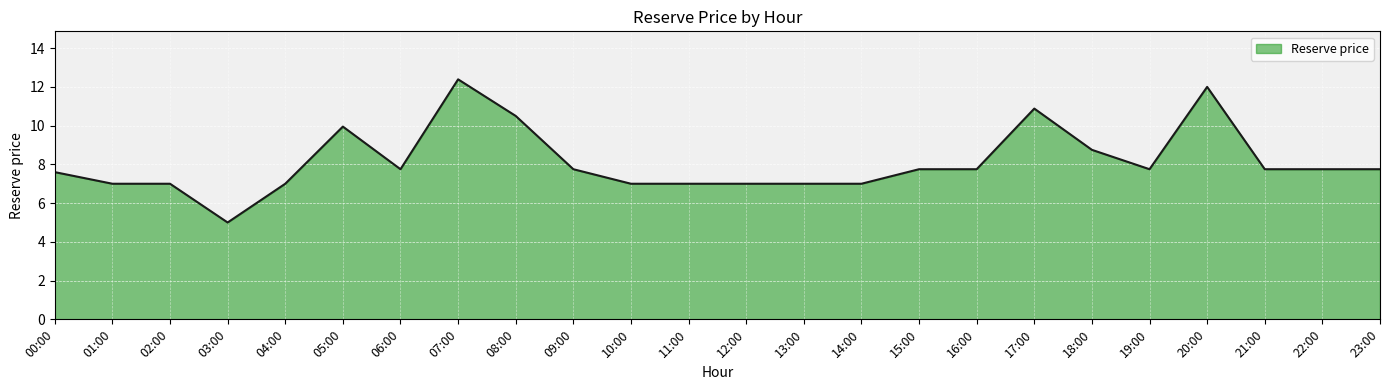

True or false: the data shows 5.0 at 03:00.

True